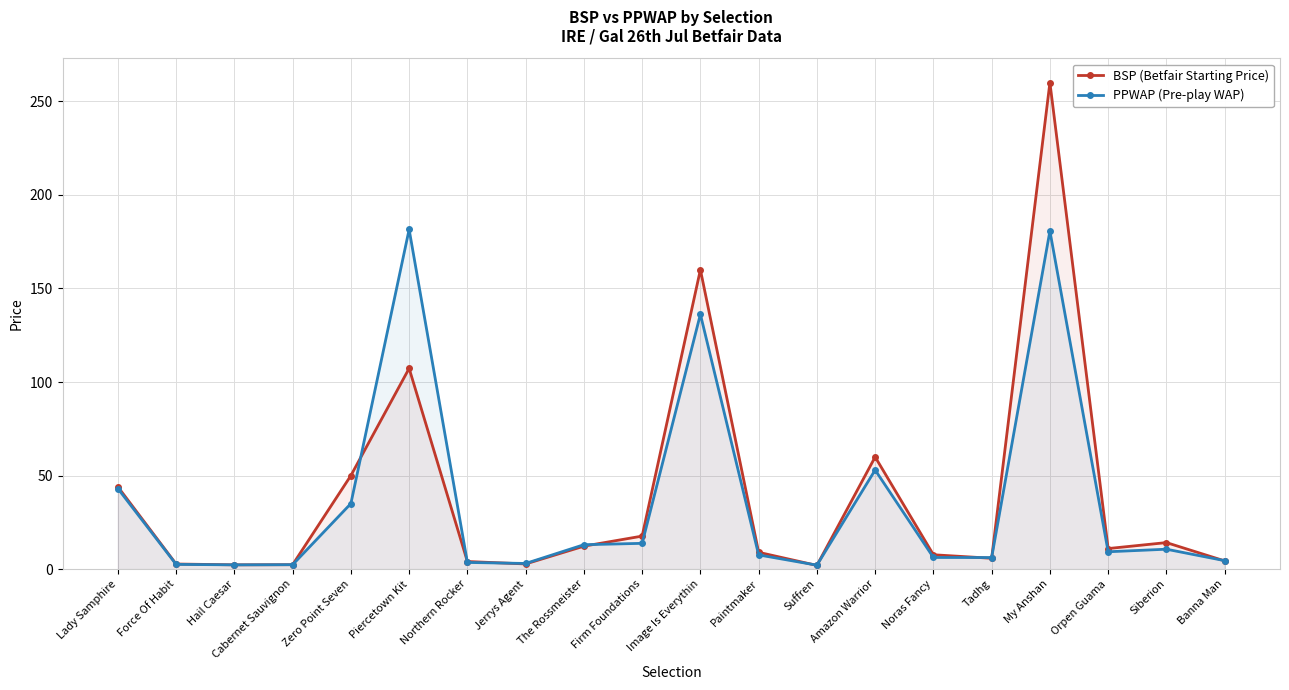

What is the spread (max minus min) of values at Noras Fancy?

1.5